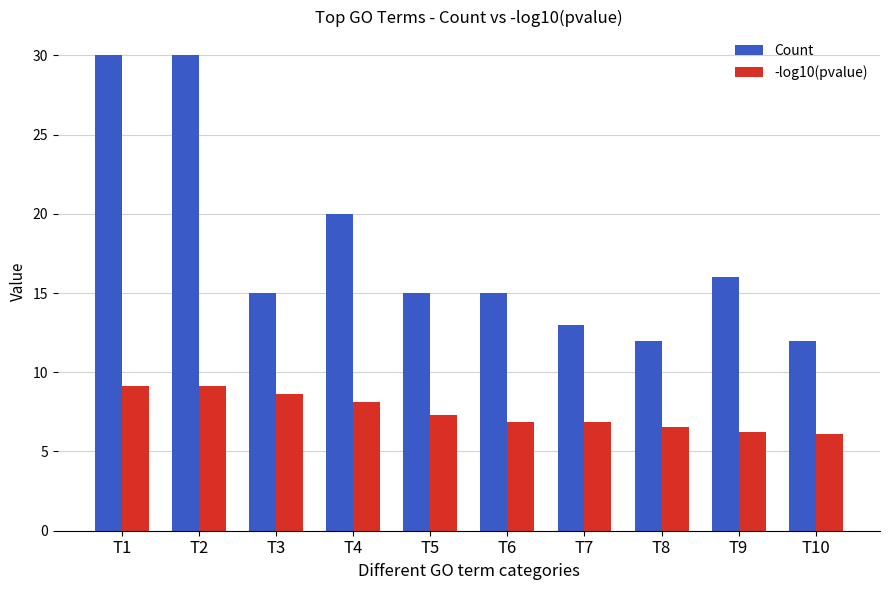

What is the lowest value of the Count series?

12.0